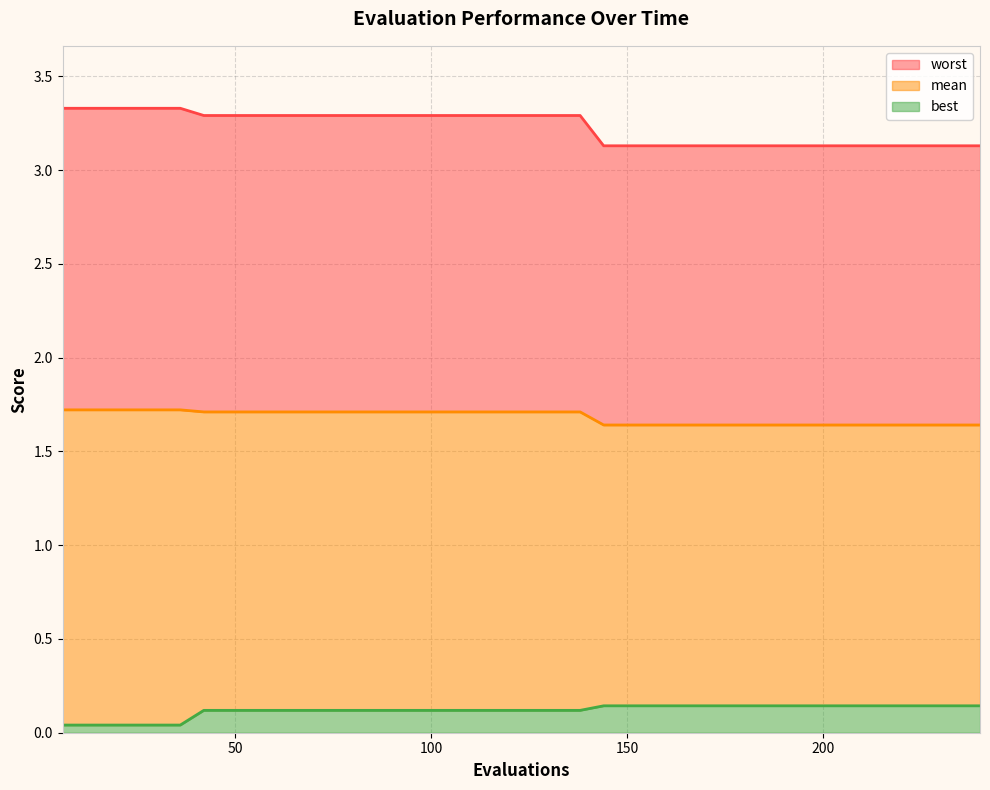

At how many categories does at least one series exceed 3?

40